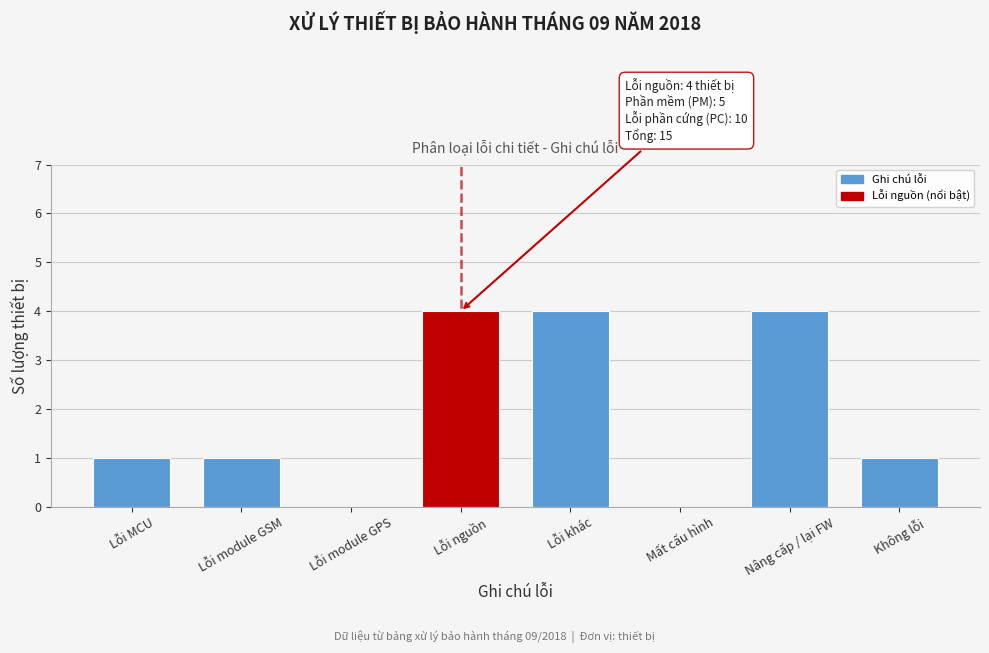

Reading left to right, transcribe all the data shown in this chart.

Lỗi MCU=1	Lỗi module GSM=1	Lỗi module GPS=0	Lỗi nguồn=4	Lỗi khác=4	Mất cấu hình=0	Nâng cấp / lại FW=4	Không lỗi=1